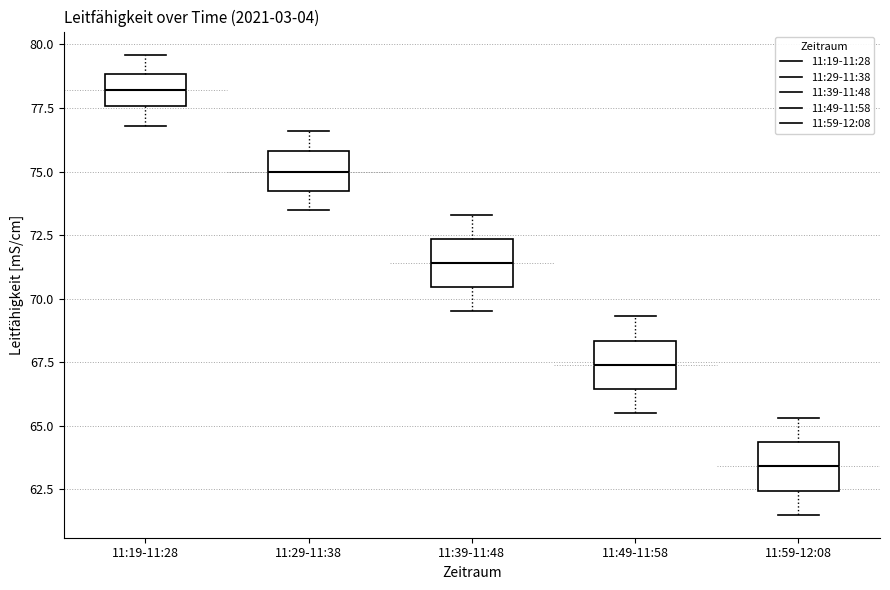

Which box has the lowest median line?

11:59-12:08